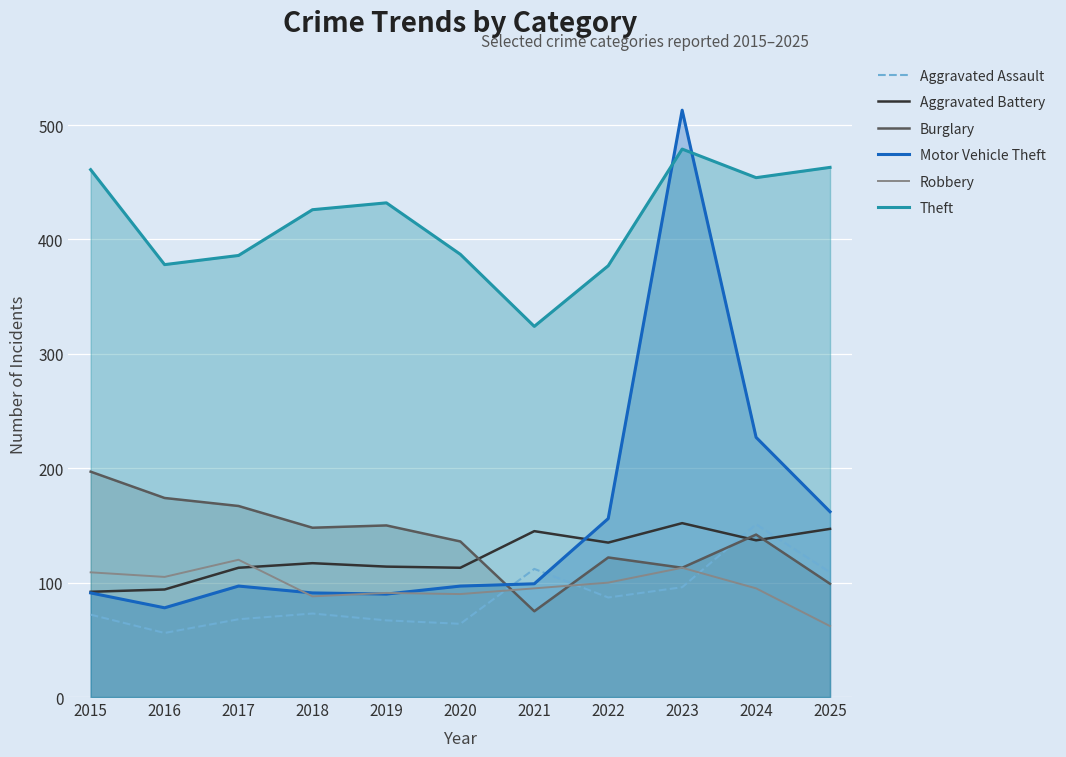

Rank the series at 2020 from lowest to highest value.

Aggravated Assault, Robbery, Motor Vehicle Theft, Aggravated Battery, Burglary, Theft